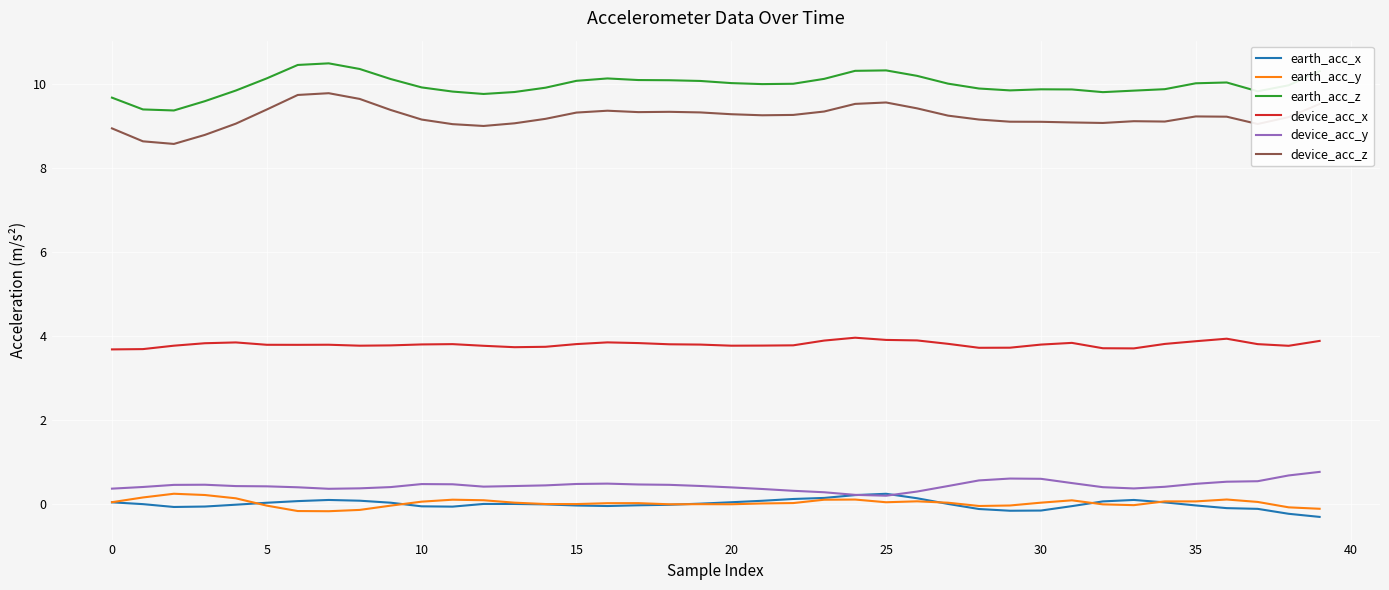

What is the greatest value displayed?

10.5